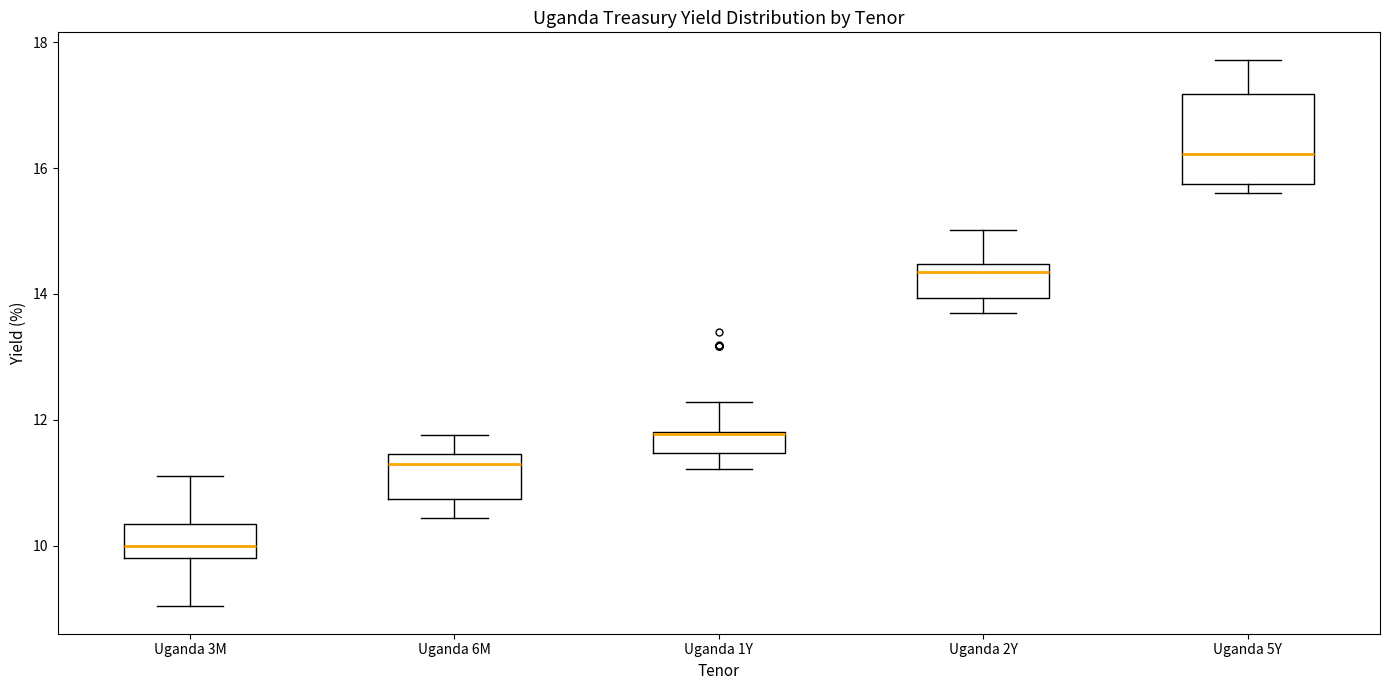

Which box is the tallest, from its lower edge to its upper edge?

Uganda 5Y